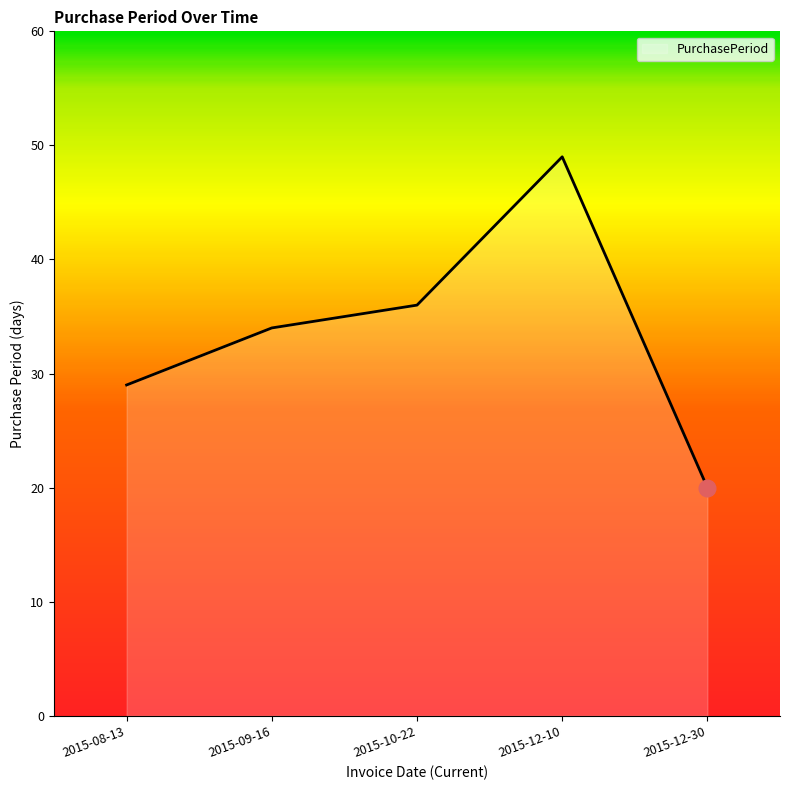

True or false: the data shows 20 at 2015-12-30.

True